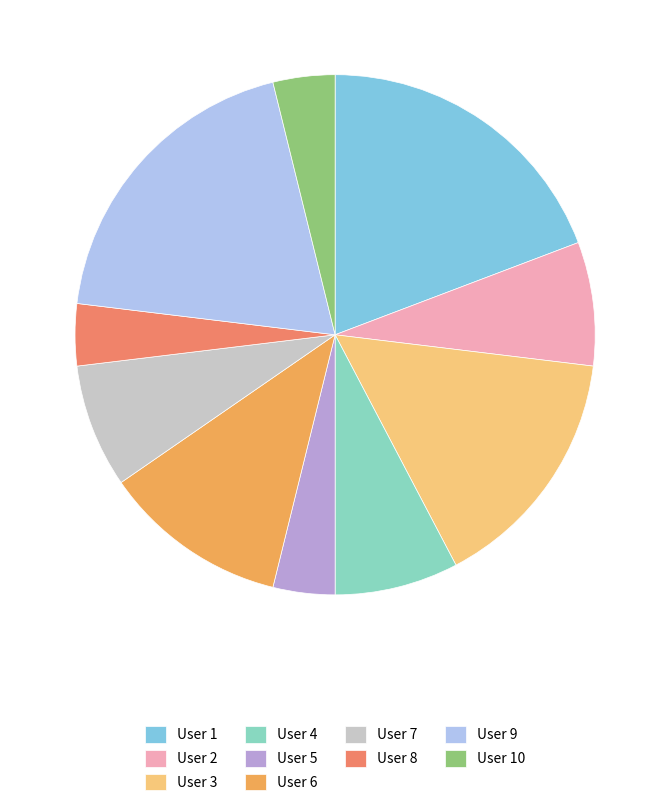

Does User 3 account for over 50% of the chart?

No